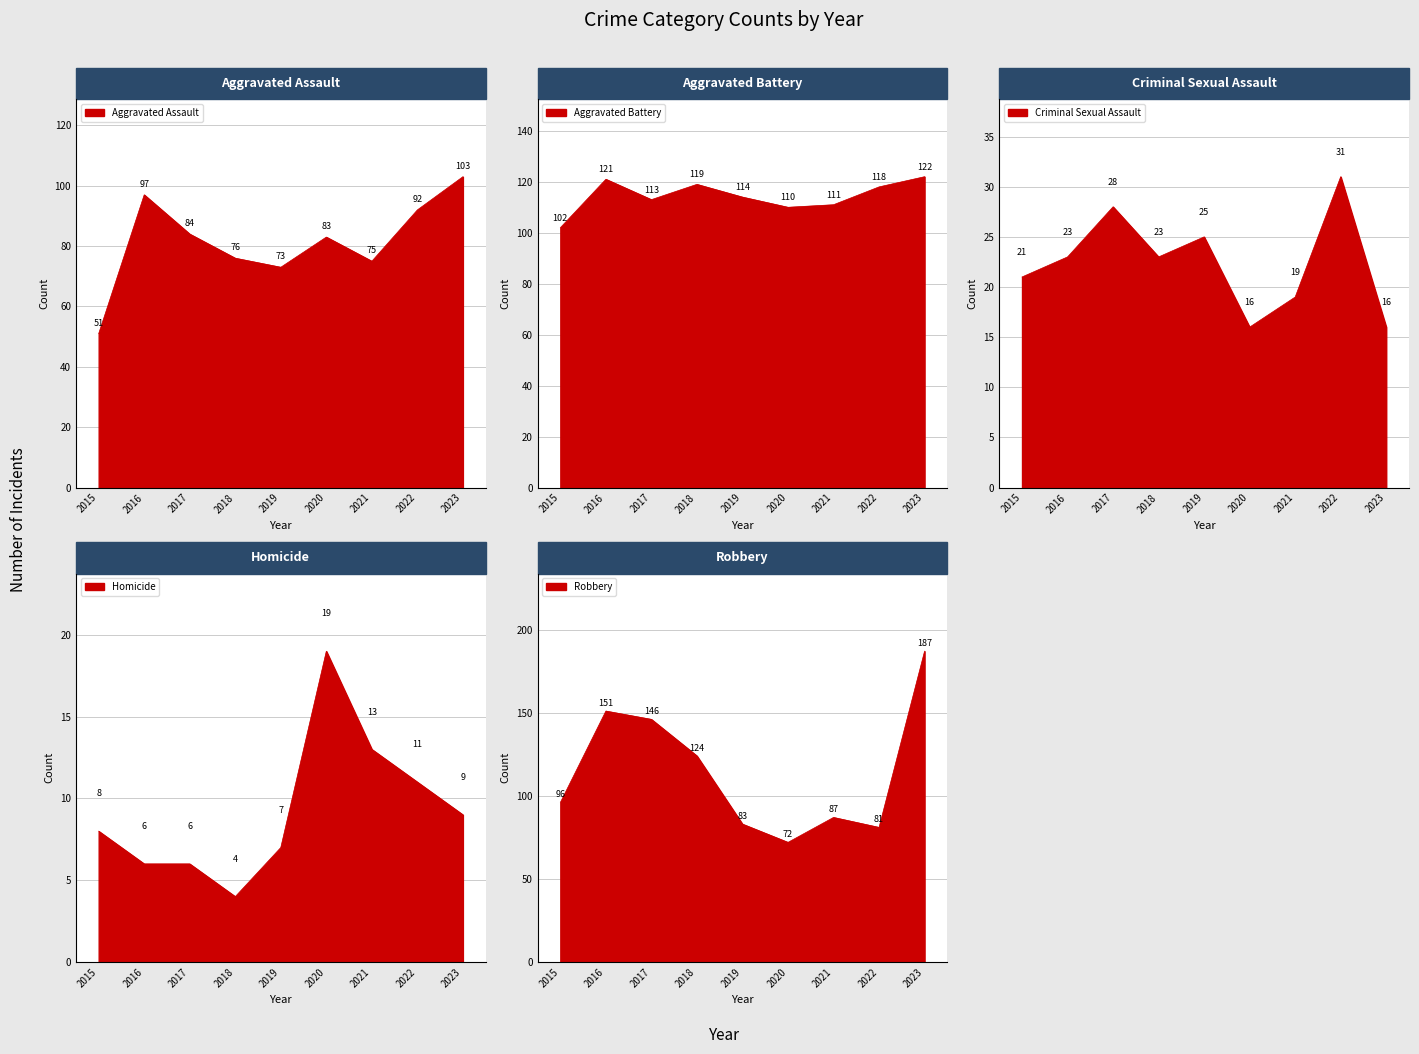

At which label does Homicide reach its minimum?

2018